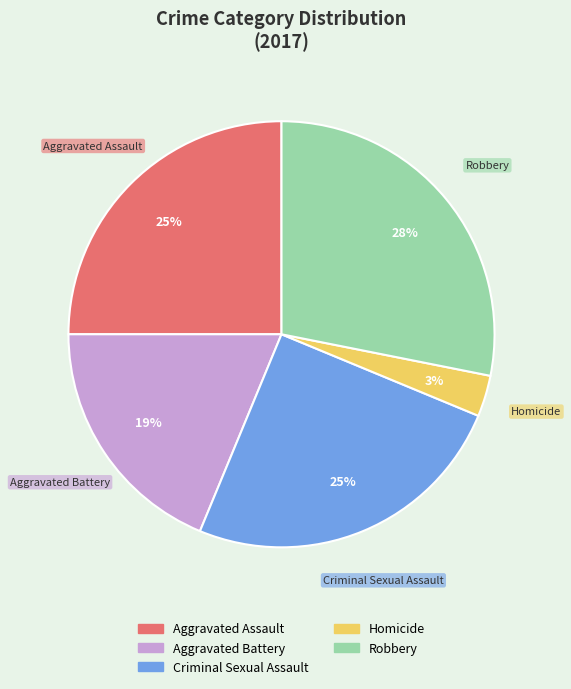

To the nearest percent, what percentage of the pie is Aggravated Assault?

25%